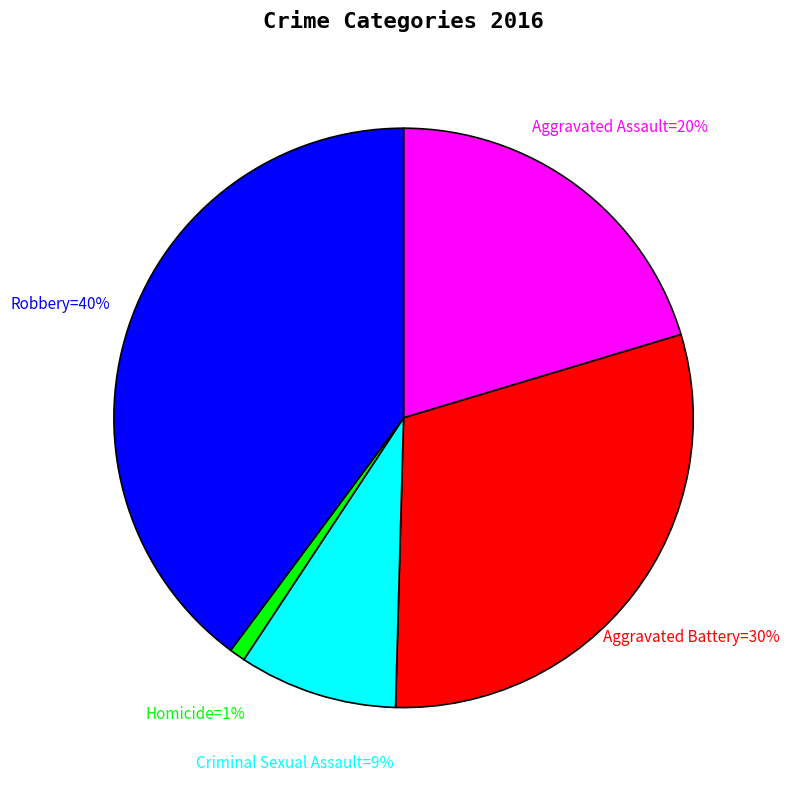

How many segments does this pie chart have?

5